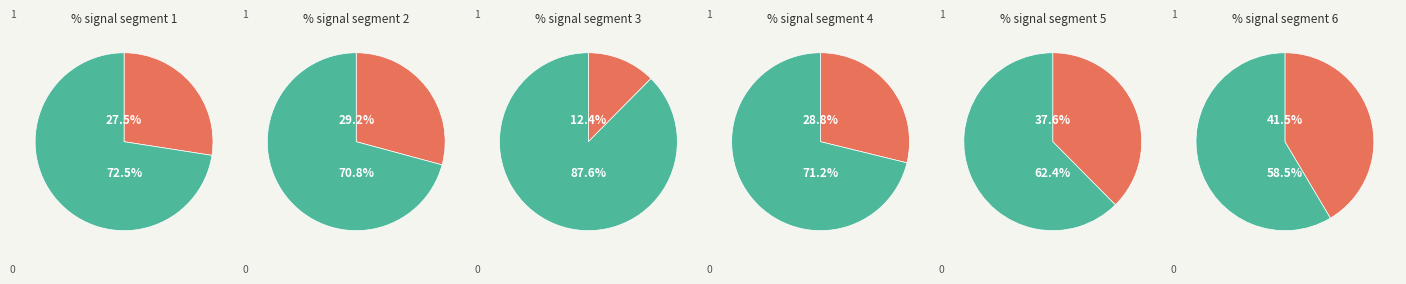

To the nearest percent, what is the average slice percentage?

50%